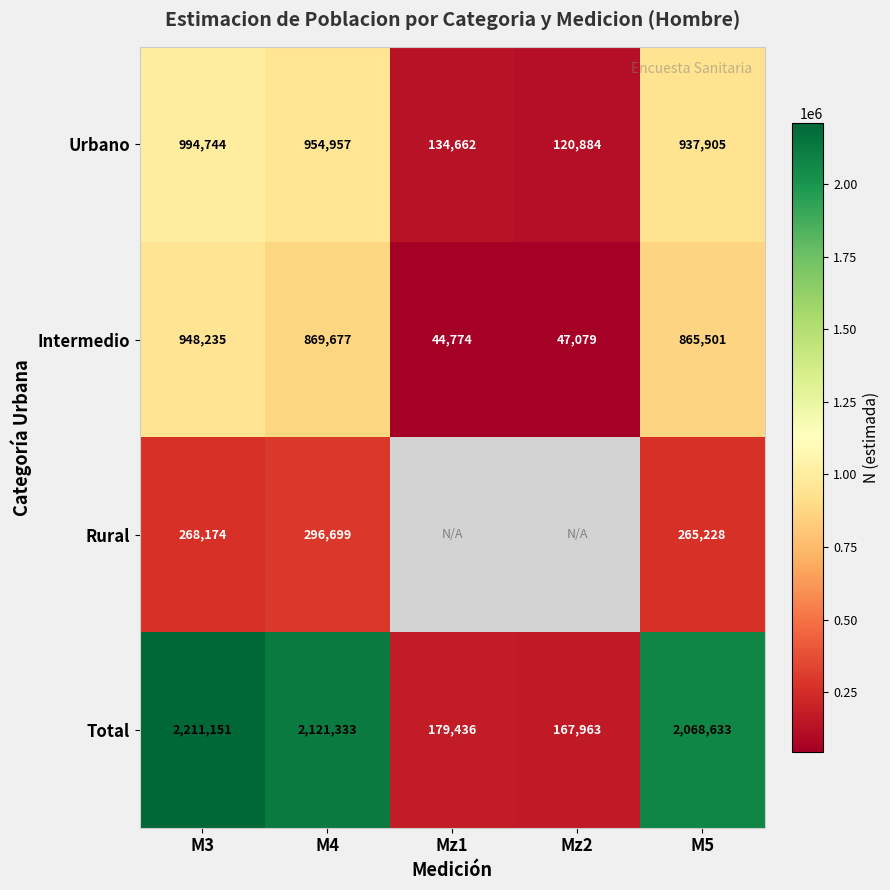

Which series changed the most between M4 and M5?

Total